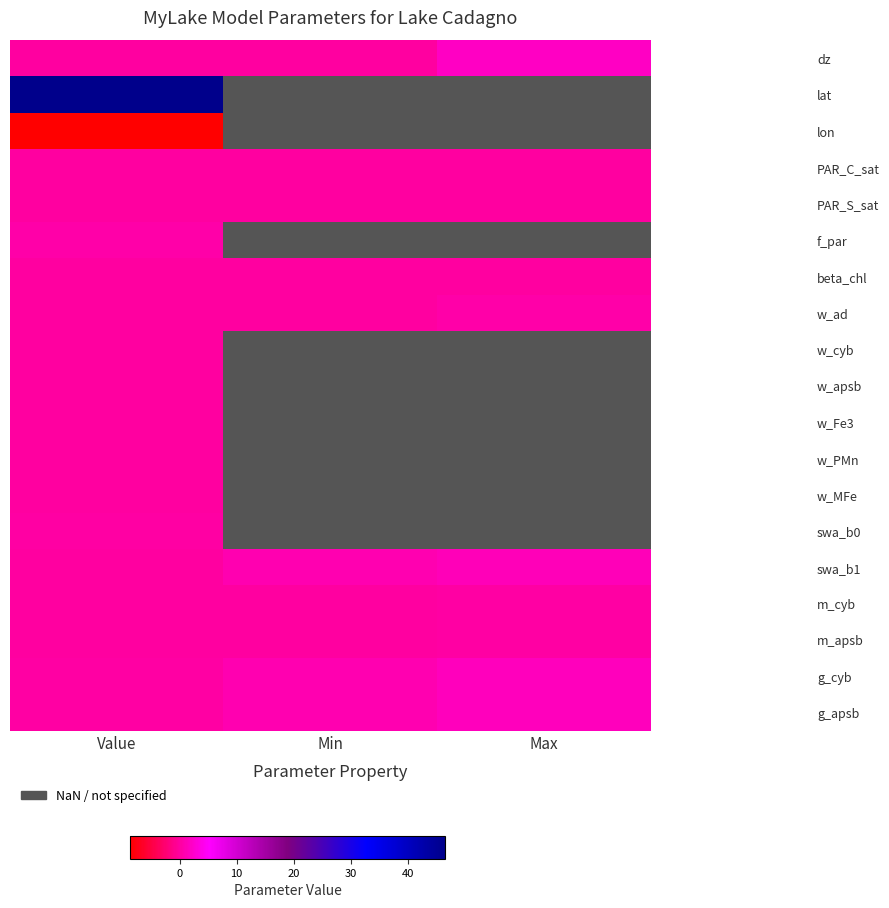

Count the number of data series in this chart.

19